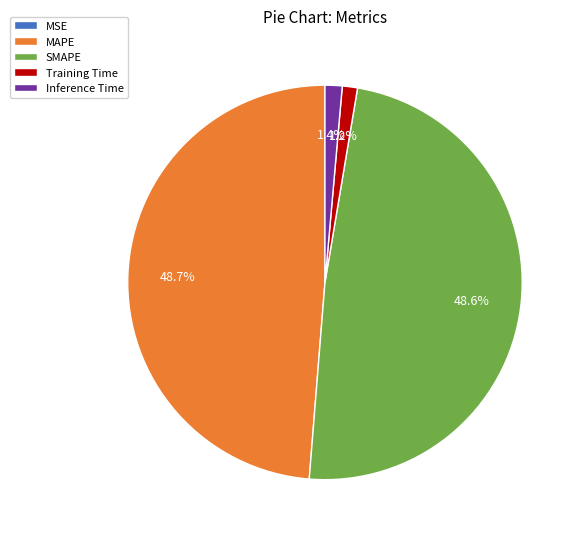

To the nearest percent, what percentage of the pie is Training Time?

1%